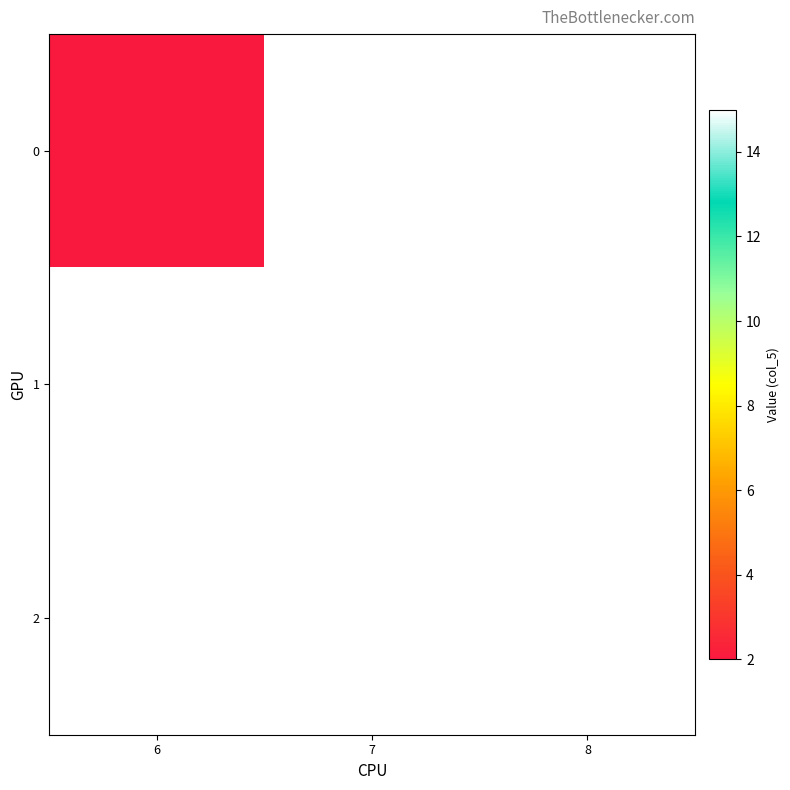

The value of 2 at 8 is 15.0. True or false?

True